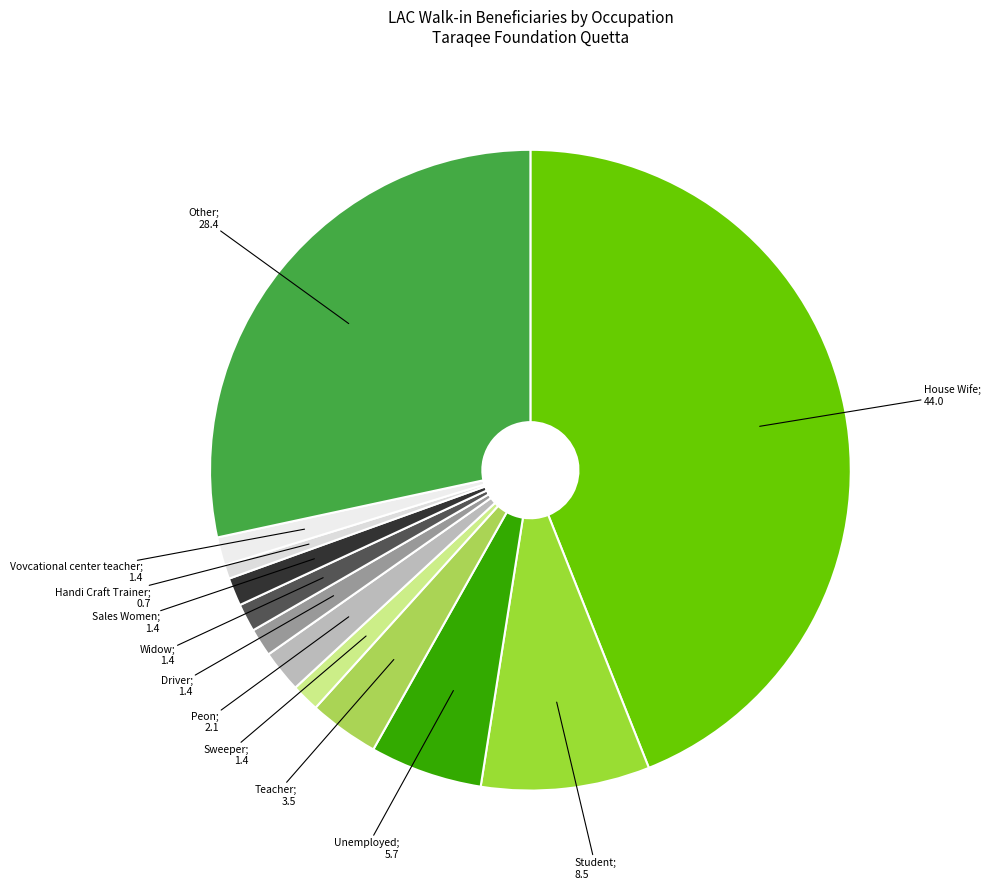

Count the number of slices in the pie.

12